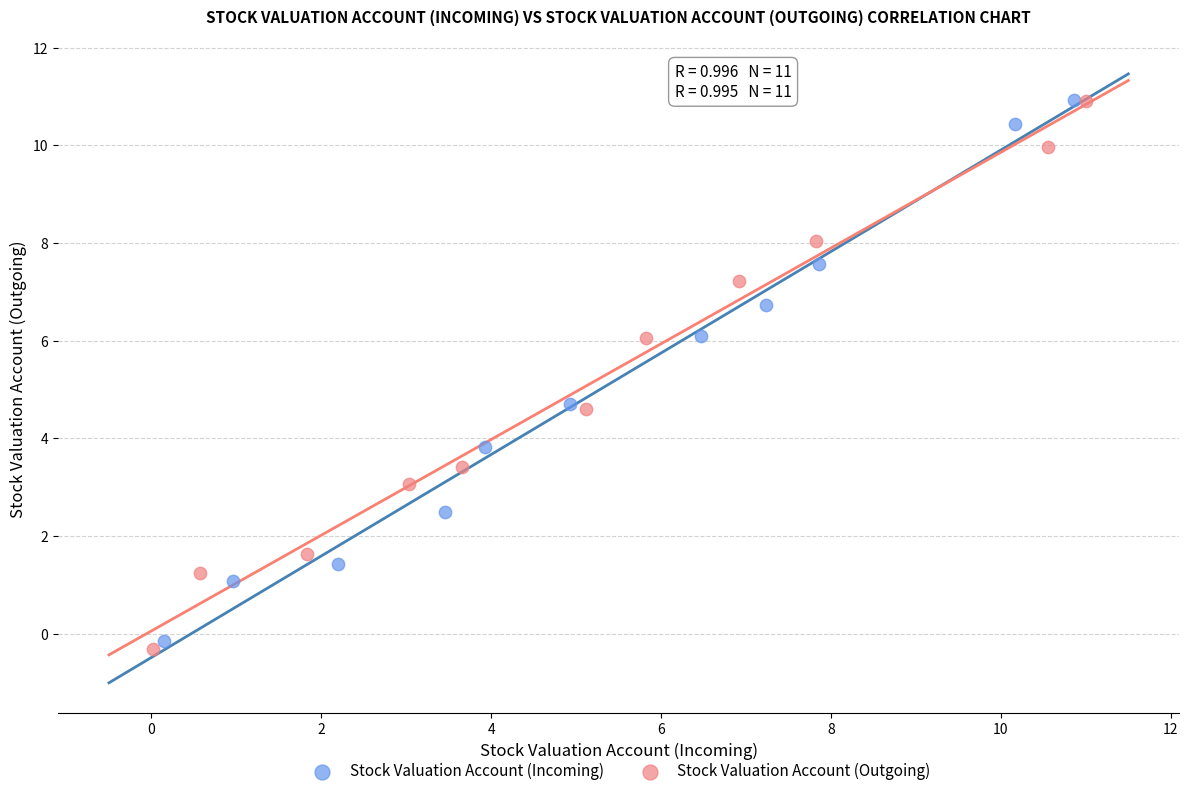

Which series contains the lowest Y value?

Stock Valuation Account (Outgoing)